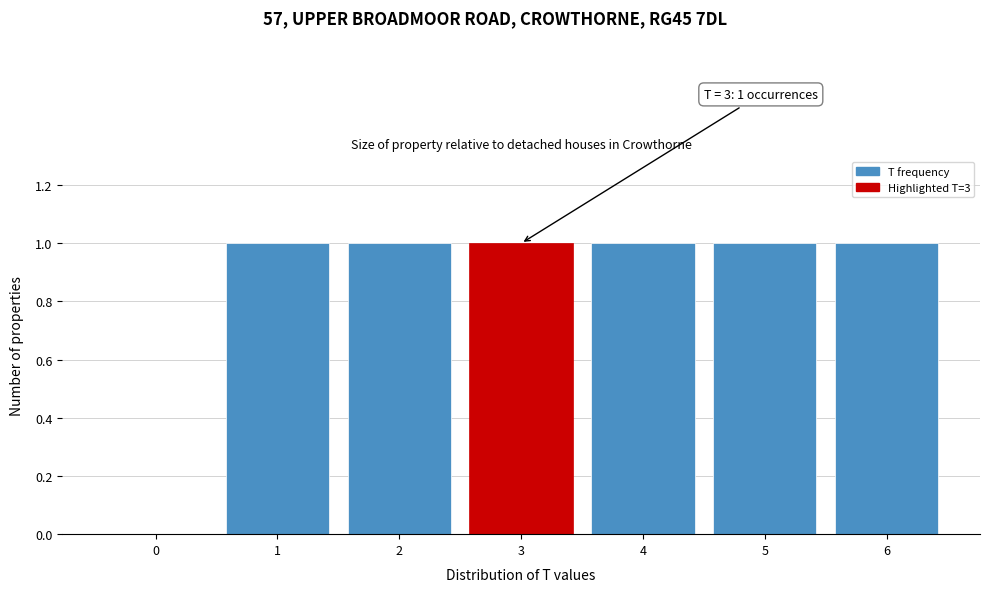

Reading left to right, extract all data points from this chart.

0=0	1=1	2=1	3=1	4=1	5=1	6=1